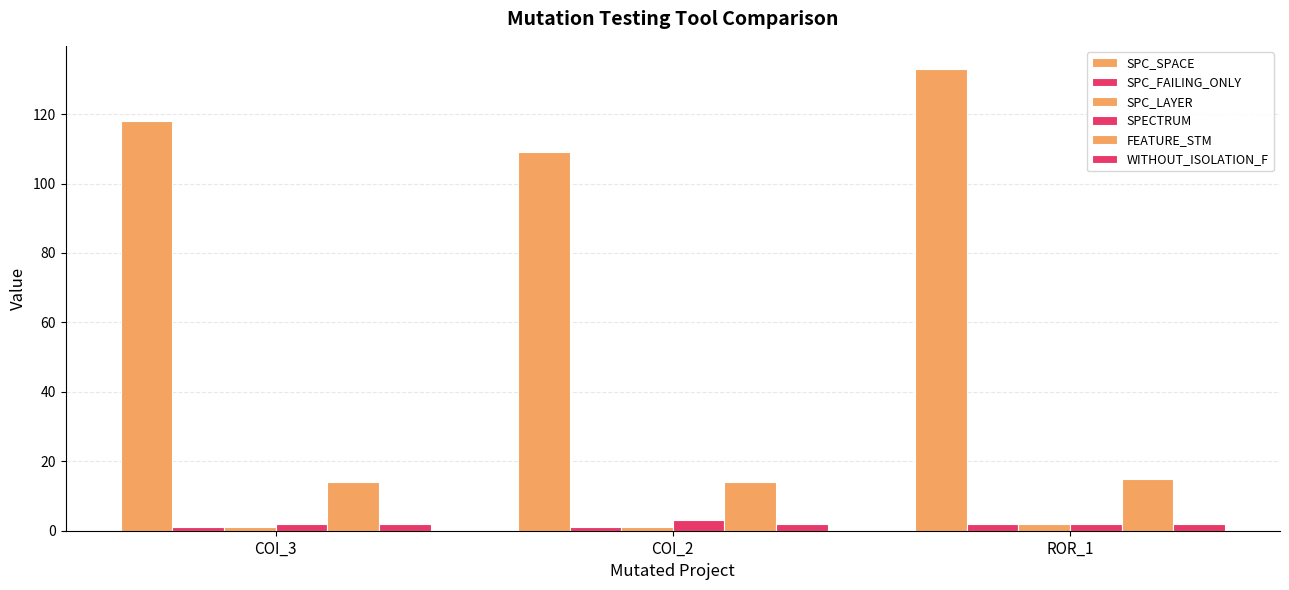

How many data points does each series have?

3